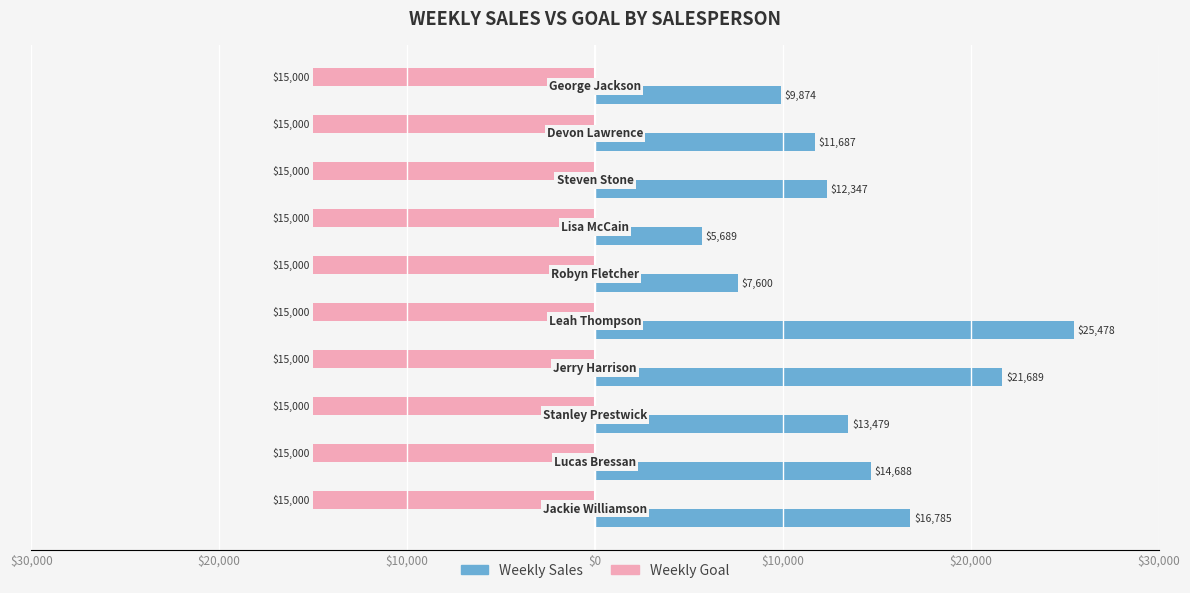

What is the value of the Weekly Sales bar at the 4th from the left?

21689.5